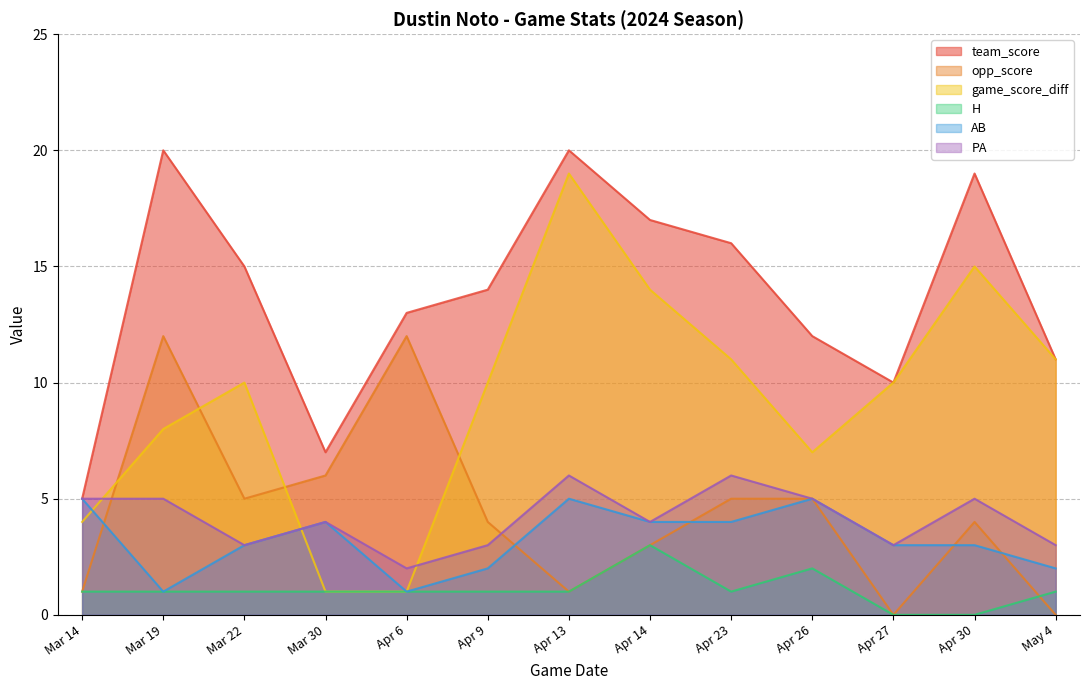

Where is AB nearest to the value 3?

Mar 22